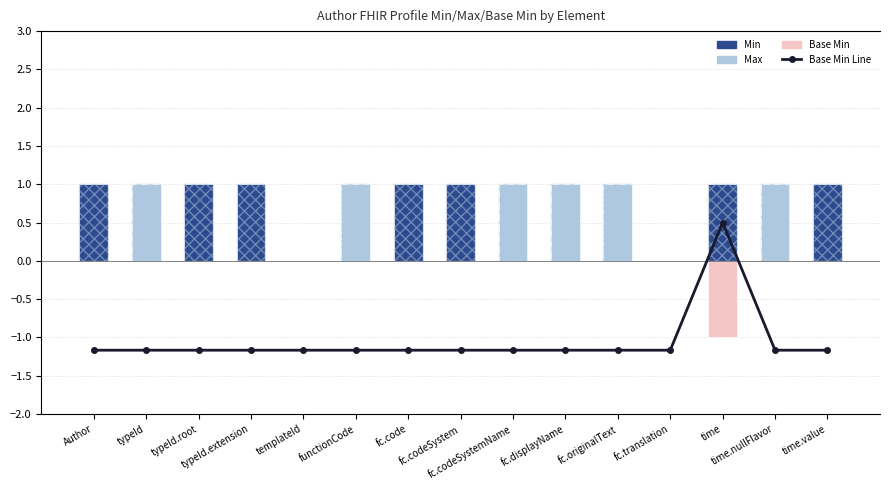

Which has a higher value, fc.displayName or functionCode?

fc.displayName